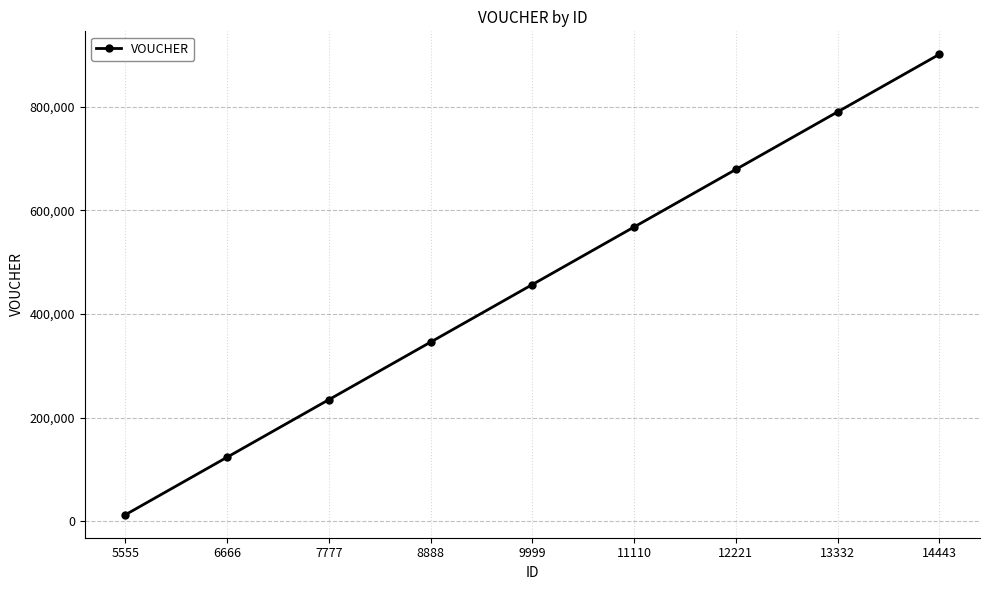

Rank the categories by value from lowest to highest.

5555, 6666, 7777, 8888, 9999, 11110, 12221, 13332, 14443